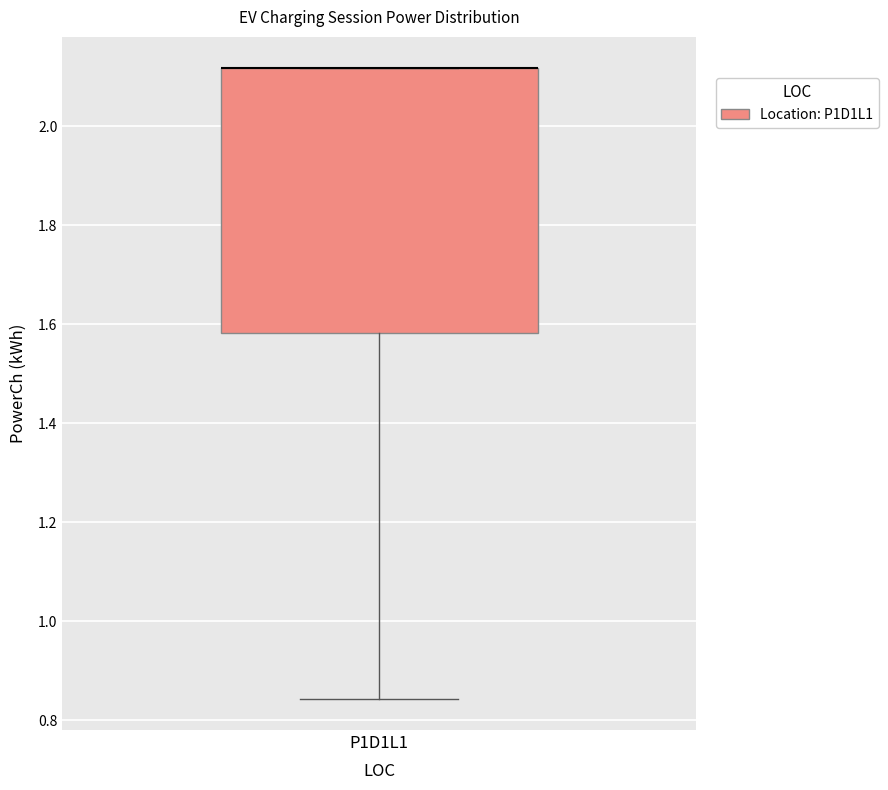

Read this box plot against the y-axis: the position of the median line, the range covered by the box, and the ends of both whiskers. The values are not printed on the chart, so give them approximately, as read against the axis.

median 2.12 (drawn on the box's upper edge), box 1.58 to 2.12, whiskers 0.84 to 2.12